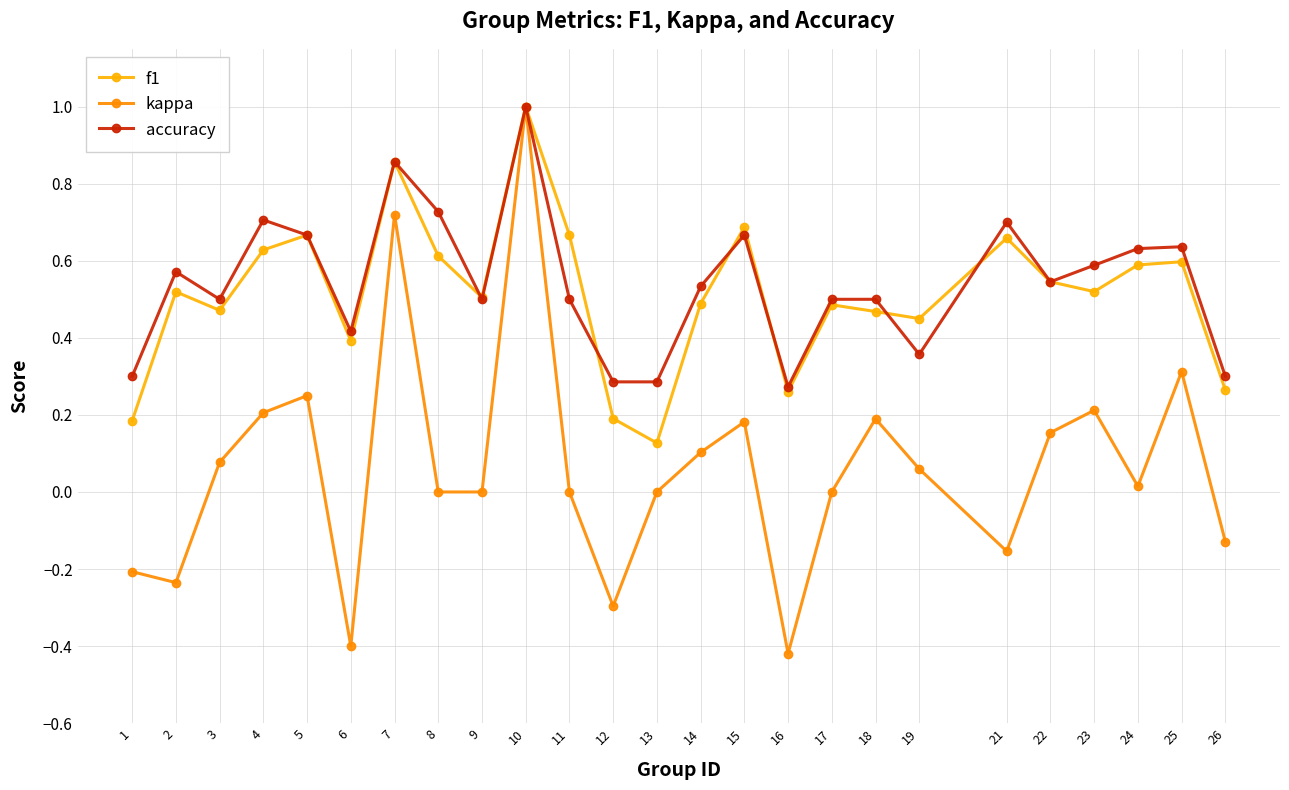

At how many categories does at least one series exceed 0?

25